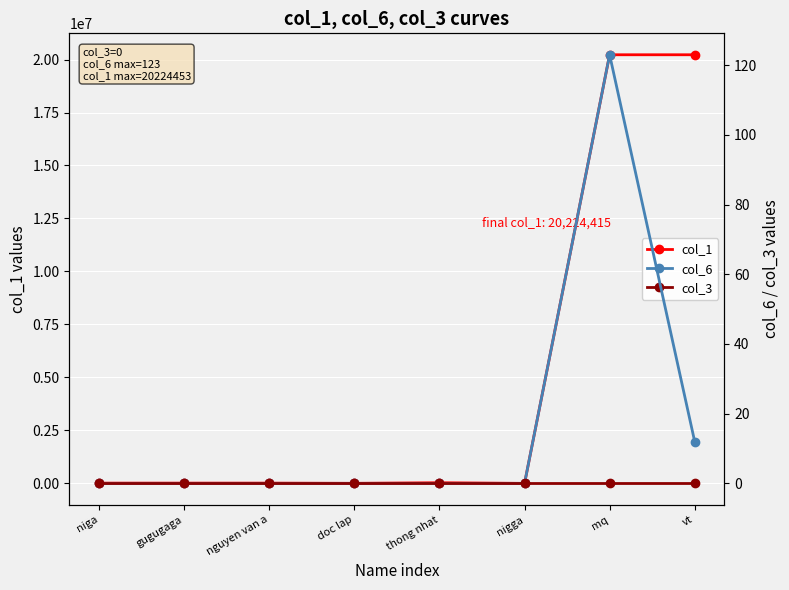

Count the number of data series in this chart.

3